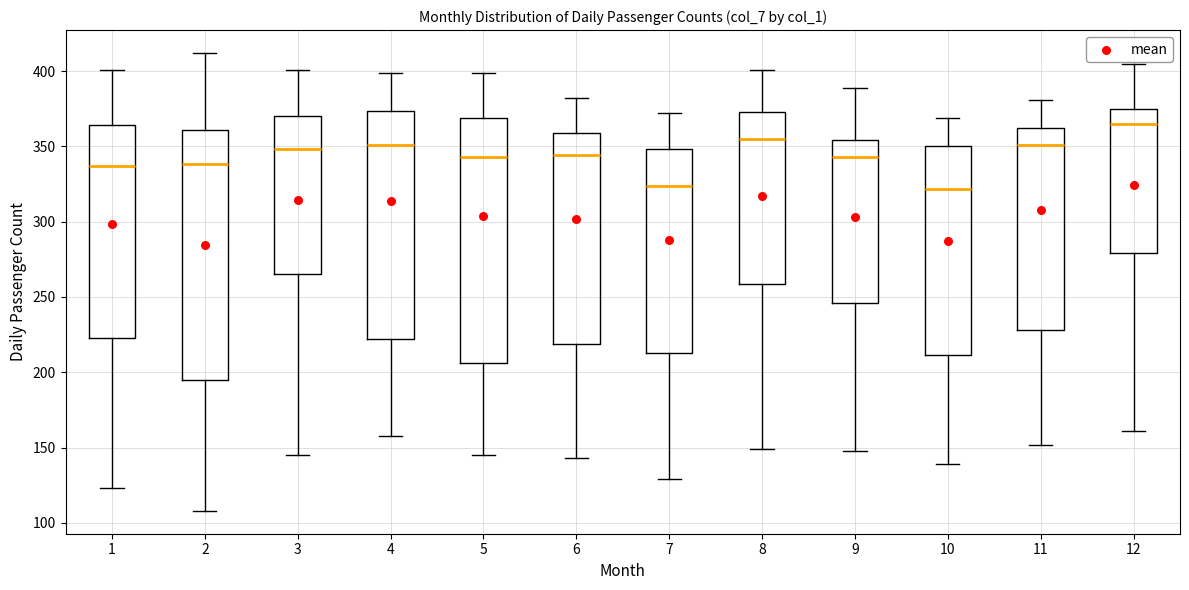

Reading left to right, transcribe this box plot: for each box, give where its median line is, the range the box spans, and where its two whiskers end, as read against the y-axis. The values are not printed on the chart, so give them approximately, as read against the axis.

1: median 335, box 225 to 365, whiskers 125 to 400
2: median 340, box 195 to 360, whiskers 110 to 410
3: median 350, box 265 to 370, whiskers 145 to 400
4: median 350, box 220 to 375, whiskers 160 to 400
5: median 345, box 205 to 370, whiskers 145 to 400
6: median 345, box 220 to 360, whiskers 145 to 380
7: median 325, box 215 to 350, whiskers 130 to 370
8: median 355, box 260 to 375, whiskers 150 to 400
9: median 345, box 245 to 355, whiskers 150 to 390
10: median 320, box 210 to 350, whiskers 140 to 370
11: median 350, box 230 to 360, whiskers 150 to 380
12: median 365, box 280 to 375, whiskers 160 to 405